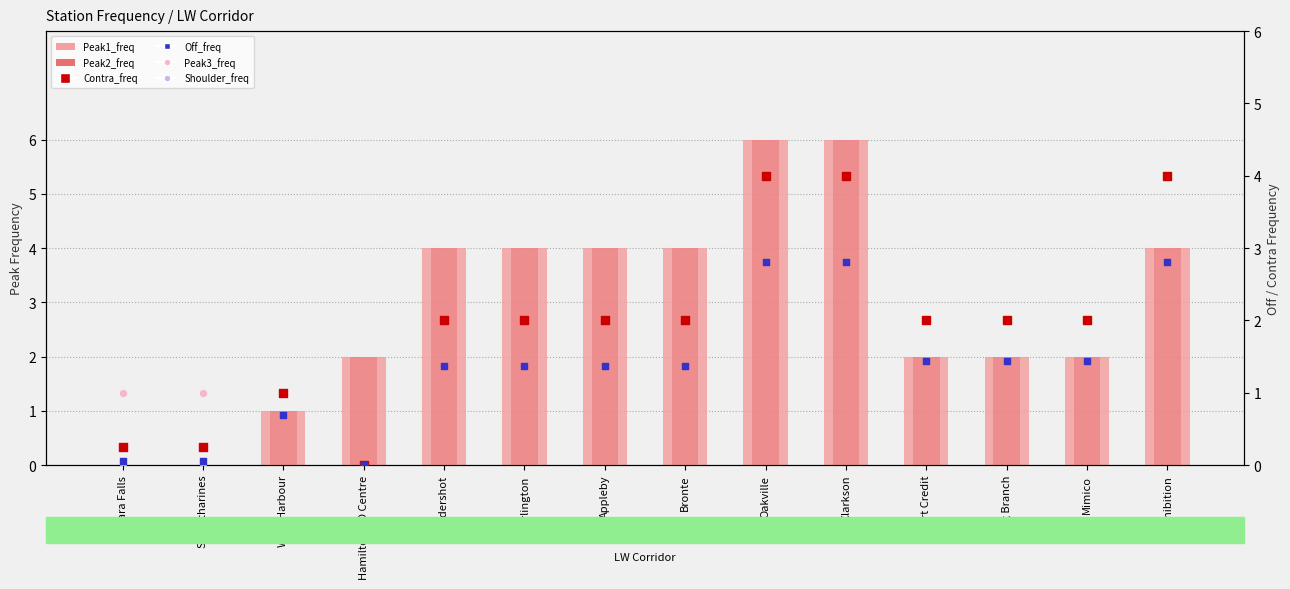

Which series reaches the minimum Y coordinate?

Peak1_freq